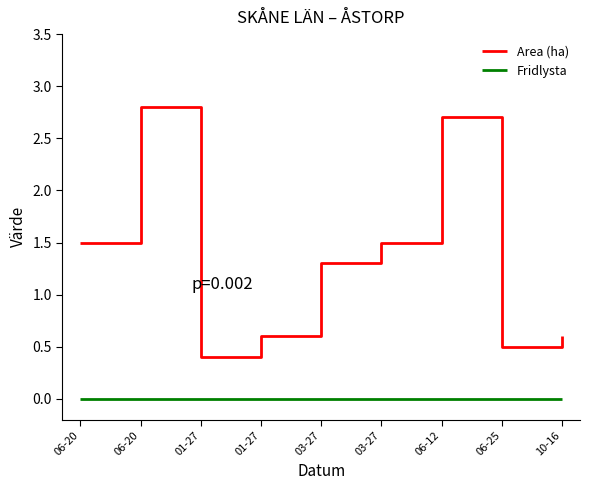

Reading right to left, what are all the values shown in this chart?

Area (ha): 10-16=0.6	06-25=0.5	06-12=2.7	03-27=1.5	03-27=1.3	01-27=0.6	01-27=0.4	06-20=2.8	06-20=1.5
Fridlysta: 10-16=0.0	06-25=0.0	06-12=0.0	03-27=0.0	03-27=0.0	01-27=0.0	01-27=0.0	06-20=0.0	06-20=0.0